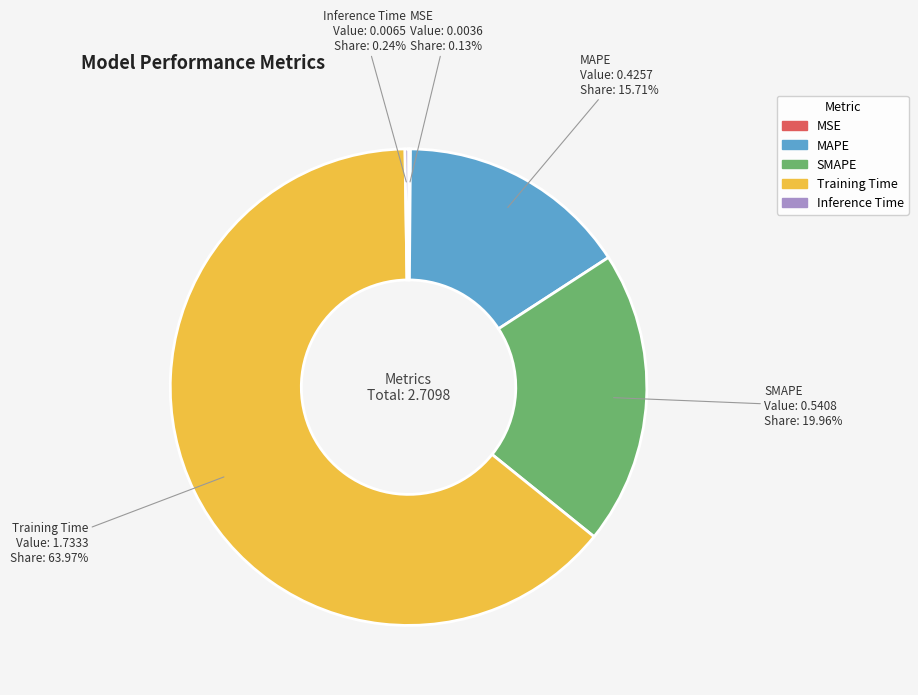

Is there any slice that represents more than half of the pie?

Yes